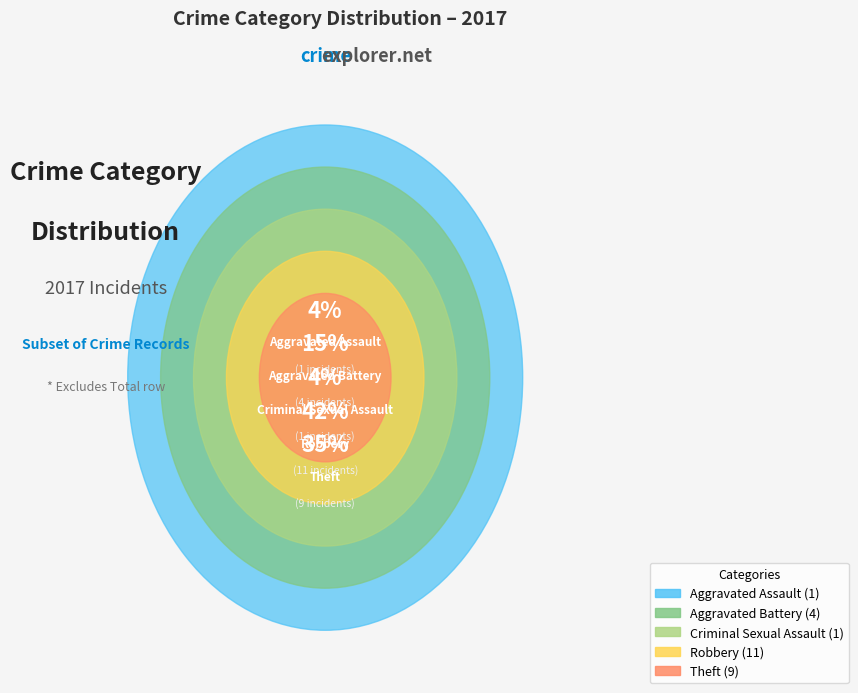

Do Theft and Aggravated Assault together represent more than half of the pie?

No